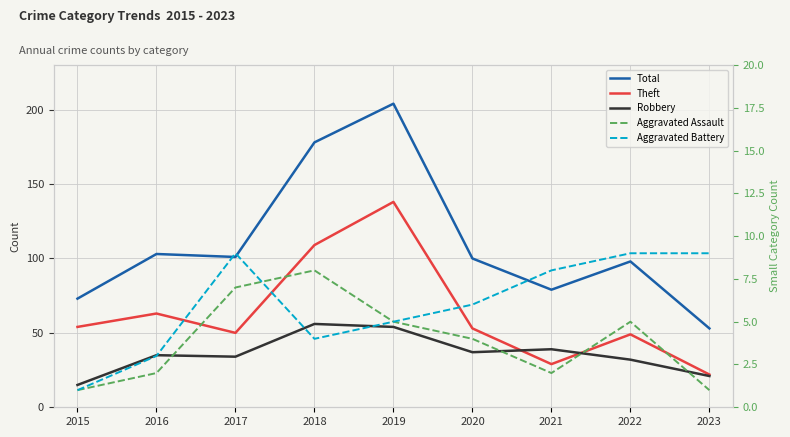

What value does the Theft series have at 2022, to the nearest 10?

50